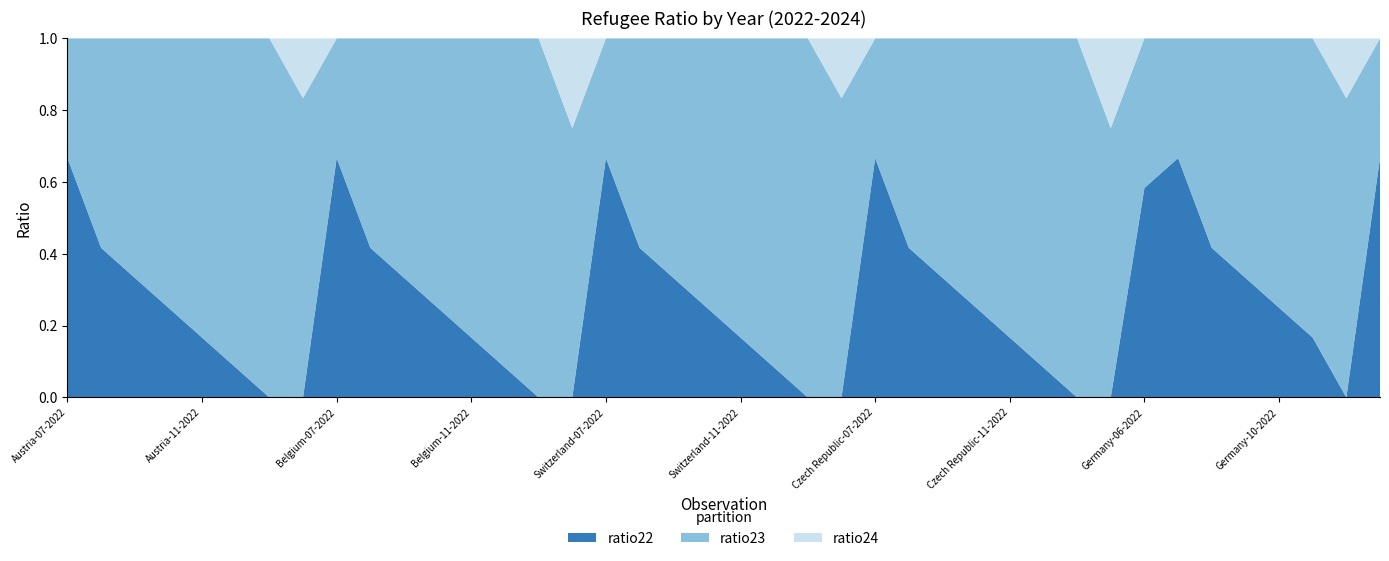

Reading right to left, transcribe all the data shown in this chart.

ratio22: Denmark-07-2022=0.7	Germany-03-2023=0.0	Germany-11-2022=0.2	Germany-10-2022=0.2	Germany-09-2022=0.3	Germany-08-2022=0.4	Germany-07-2022=0.7	Germany-06-2022=0.6	Czech Republic-04-2023=0.0	Czech Republic-01-2023=0.0	Czech Republic-12-2022=0.1	Czech Republic-11-2022=0.2	Czech Republic-10-2022=0.2	Czech Republic-09-2022=0.3	Czech Republic-08-2022=0.4	Czech Republic-07-2022=0.7	Switzerland-03-2023=0.0	Switzerland-01-2023=0.0	Switzerland-12-2022=0.1	Switzerland-11-2022=0.2	Switzerland-10-2022=0.2	Switzerland-09-2022=0.3	Switzerland-08-2022=0.4	Switzerland-07-2022=0.7	Belgium-04-2023=0.0	Belgium-01-2023=0.0	Belgium-12-2022=0.1	Belgium-11-2022=0.2	Belgium-10-2022=0.2	Belgium-09-2022=0.3	Belgium-08-2022=0.4	Belgium-07-2022=0.7	Austria-03-2023=0.0	Austria-01-2023=0.0	Austria-12-2022=0.1	Austria-11-2022=0.2	Austria-10-2022=0.2	Austria-09-2022=0.3	Austria-08-2022=0.4	Austria-07-2022=0.7
ratio23: Denmark-07-2022=0.3	Germany-03-2023=0.8	Germany-11-2022=0.8	Germany-10-2022=0.8	Germany-09-2022=0.7	Germany-08-2022=0.6	Germany-07-2022=0.3	Germany-06-2022=0.4	Czech Republic-04-2023=0.8	Czech Republic-01-2023=1.0	Czech Republic-12-2022=0.9	Czech Republic-11-2022=0.8	Czech Republic-10-2022=0.8	Czech Republic-09-2022=0.7	Czech Republic-08-2022=0.6	Czech Republic-07-2022=0.3	Switzerland-03-2023=0.8	Switzerland-01-2023=1.0	Switzerland-12-2022=0.9	Switzerland-11-2022=0.8	Switzerland-10-2022=0.8	Switzerland-09-2022=0.7	Switzerland-08-2022=0.6	Switzerland-07-2022=0.3	Belgium-04-2023=0.8	Belgium-01-2023=1.0	Belgium-12-2022=0.9	Belgium-11-2022=0.8	Belgium-10-2022=0.8	Belgium-09-2022=0.7	Belgium-08-2022=0.6	Belgium-07-2022=0.3	Austria-03-2023=0.8	Austria-01-2023=1.0	Austria-12-2022=0.9	Austria-11-2022=0.8	Austria-10-2022=0.8	Austria-09-2022=0.7	Austria-08-2022=0.6	Austria-07-2022=0.3
ratio24: Denmark-07-2022=0.0	Germany-03-2023=0.2	Germany-11-2022=0.0	Germany-10-2022=0.0	Germany-09-2022=0.0	Germany-08-2022=0.0	Germany-07-2022=0.0	Germany-06-2022=0.0	Czech Republic-04-2023=0.2	Czech Republic-01-2023=0.0	Czech Republic-12-2022=0.0	Czech Republic-11-2022=0.0	Czech Republic-10-2022=0.0	Czech Republic-09-2022=0.0	Czech Republic-08-2022=0.0	Czech Republic-07-2022=0.0	Switzerland-03-2023=0.2	Switzerland-01-2023=0.0	Switzerland-12-2022=0.0	Switzerland-11-2022=0.0	Switzerland-10-2022=0.0	Switzerland-09-2022=0.0	Switzerland-08-2022=0.0	Switzerland-07-2022=0.0	Belgium-04-2023=0.2	Belgium-01-2023=0.0	Belgium-12-2022=0.0	Belgium-11-2022=0.0	Belgium-10-2022=0.0	Belgium-09-2022=0.0	Belgium-08-2022=0.0	Belgium-07-2022=0.0	Austria-03-2023=0.2	Austria-01-2023=0.0	Austria-12-2022=0.0	Austria-11-2022=0.0	Austria-10-2022=0.0	Austria-09-2022=0.0	Austria-08-2022=0.0	Austria-07-2022=0.0